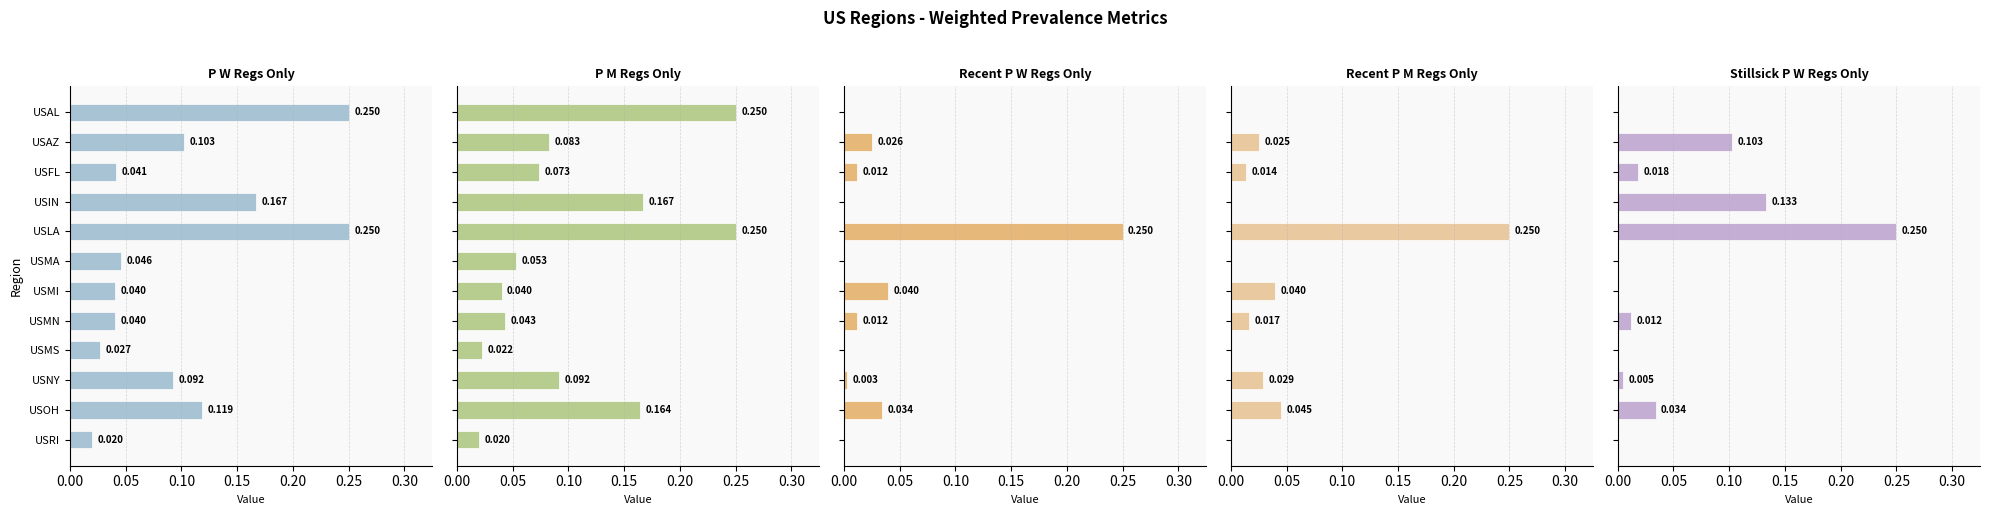

What is the value of the p_m_regs_only bar at the 2nd from the left?

0.1